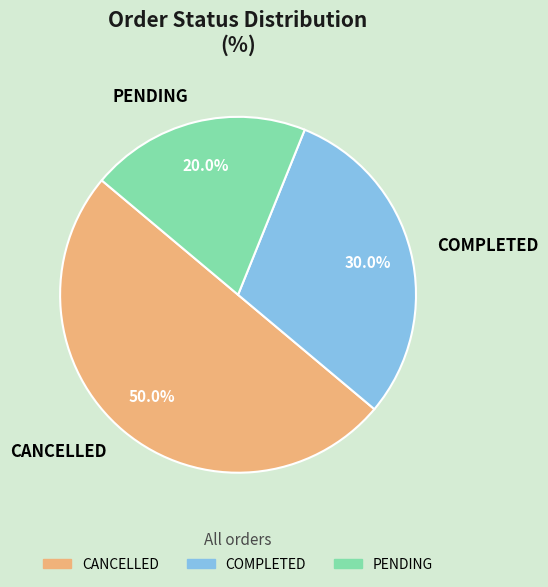

To the nearest percent, what is the combined percentage of CANCELLED and PENDING?

70%